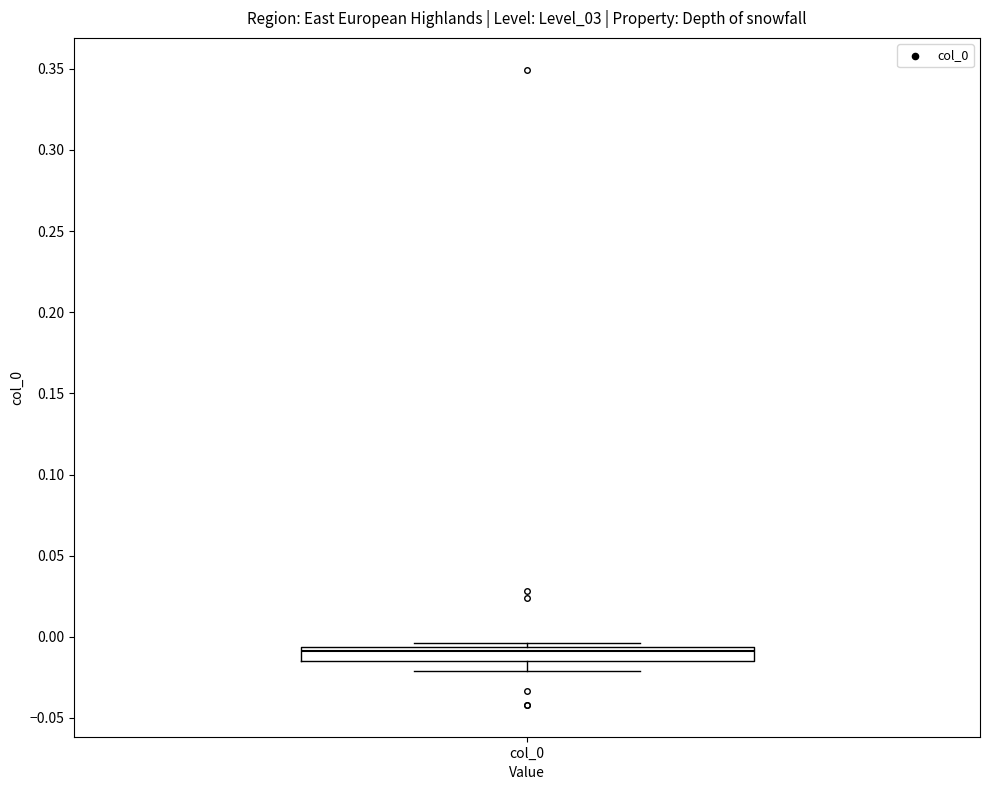

Read this box plot against the y-axis: the position of the median line, the range covered by the box, and the ends of both whiskers. The values are not printed on the chart, so give them approximately, as read against the axis.

median -0.010, box -0.015 to -0.005, whiskers -0.020 to -0.005 (just above the box's upper edge)